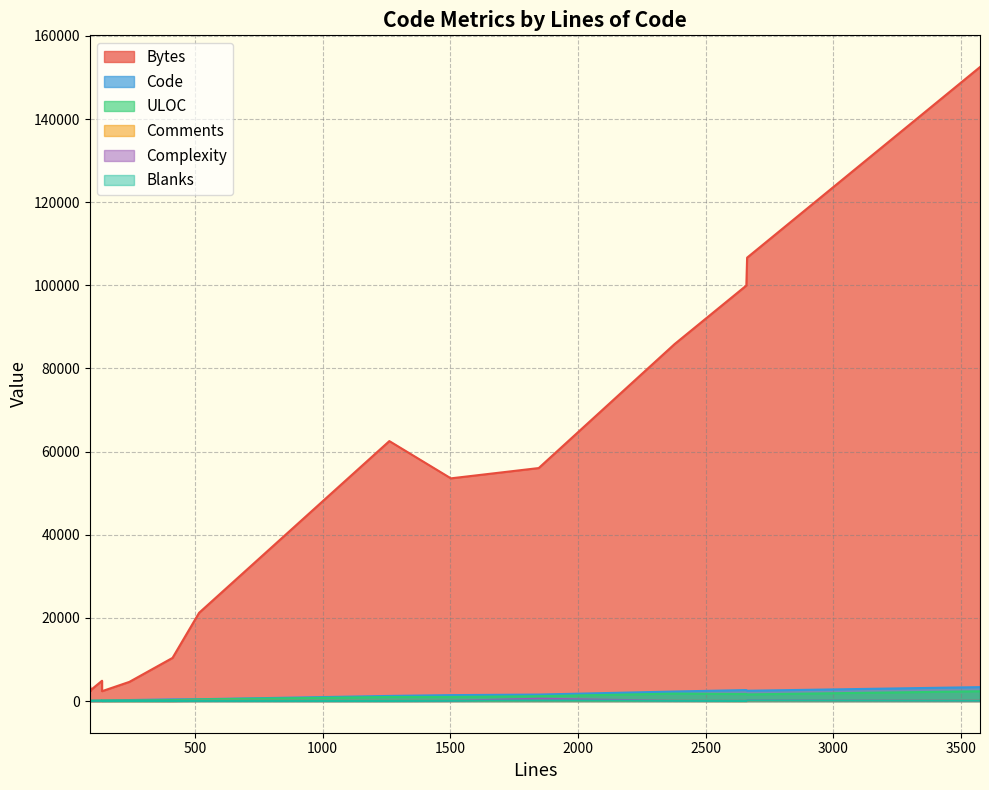

At how many categories does at least one series exceed 7461?

9